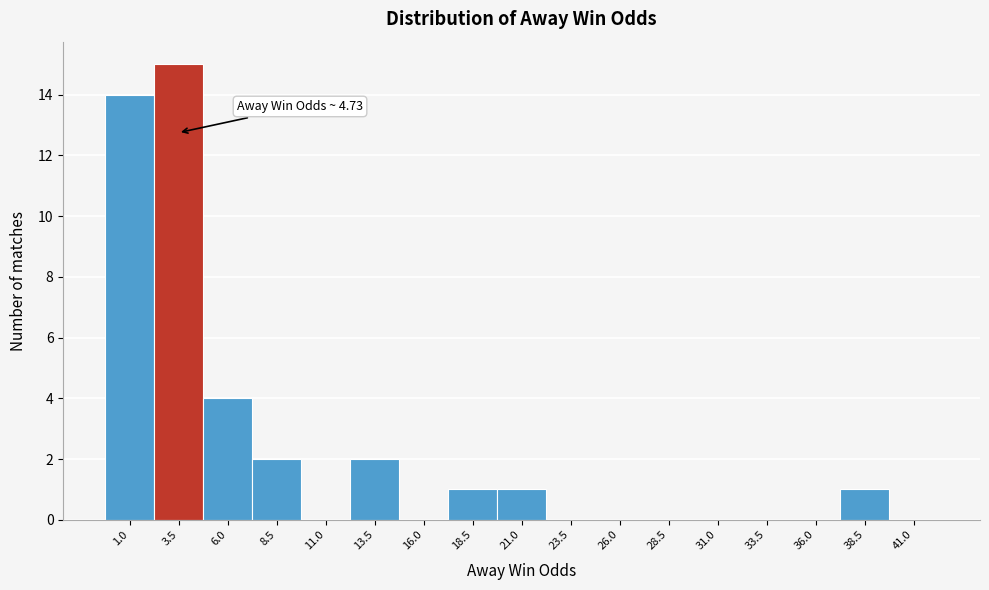

Reading left to right, transcribe all the data shown in this chart.

1.0=14	3.5=15	6.0=4	8.5=2	11.0=0	13.5=2	16.0=0	18.5=1	21.0=1	23.5=0	26.0=0	28.5=0	31.0=0	33.5=0	36.0=0	38.5=1	41.0=0